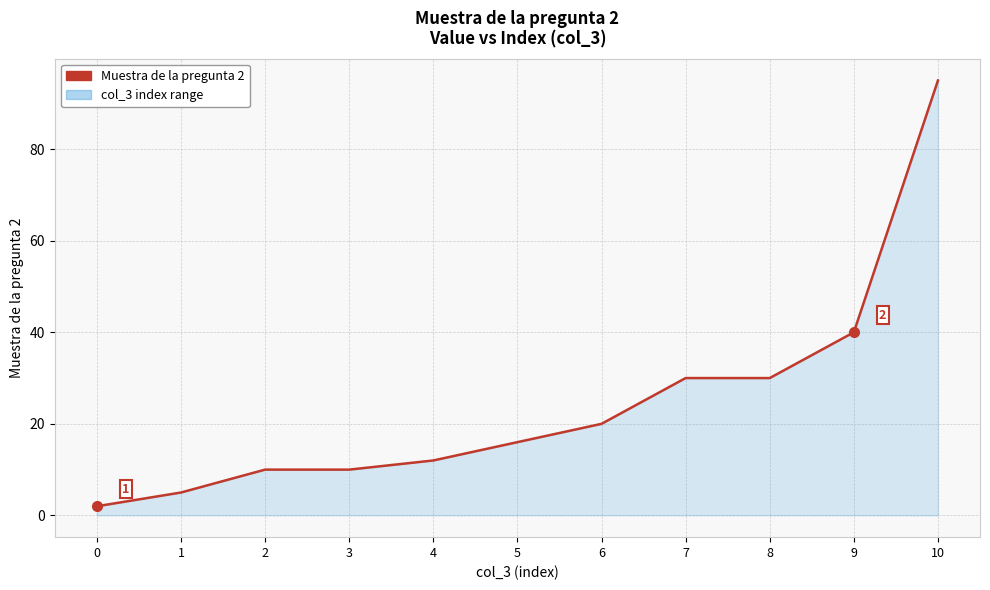

What value does the data have at 3, to the nearest 5?

10